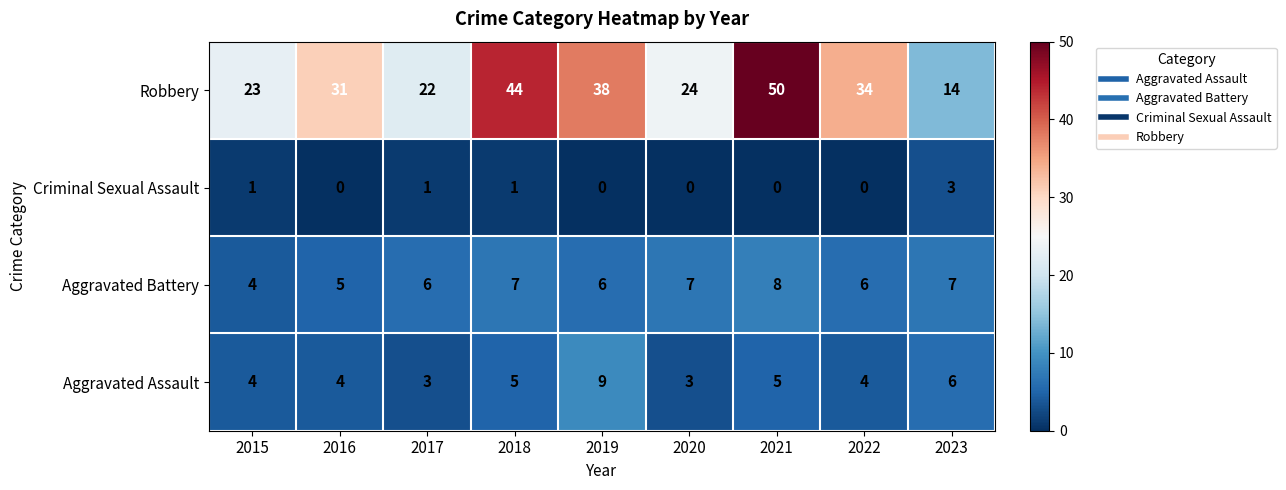

Is it true that Criminal Sexual Assault equals 3 at 2023?

True